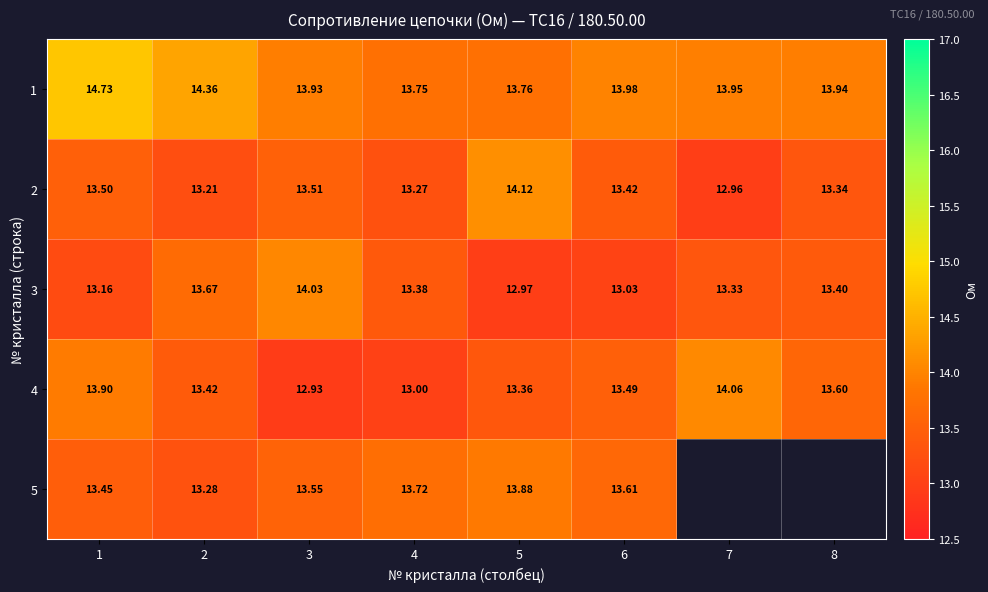

Is the value of 1 at 2 greater than the value of 2 at 3?

Yes